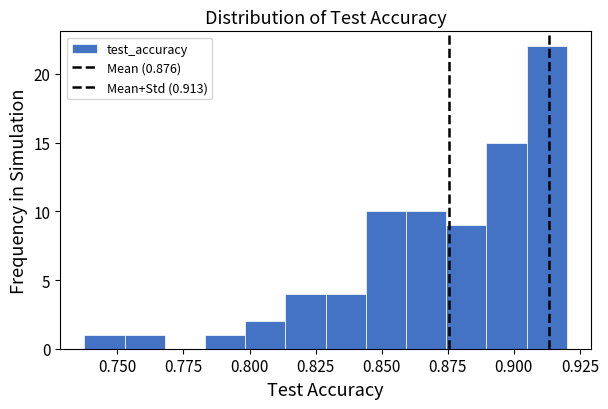

Around what value on the x-axis is the tallest bar? Give the approximate position of its centre, as read against the axis.

0.910